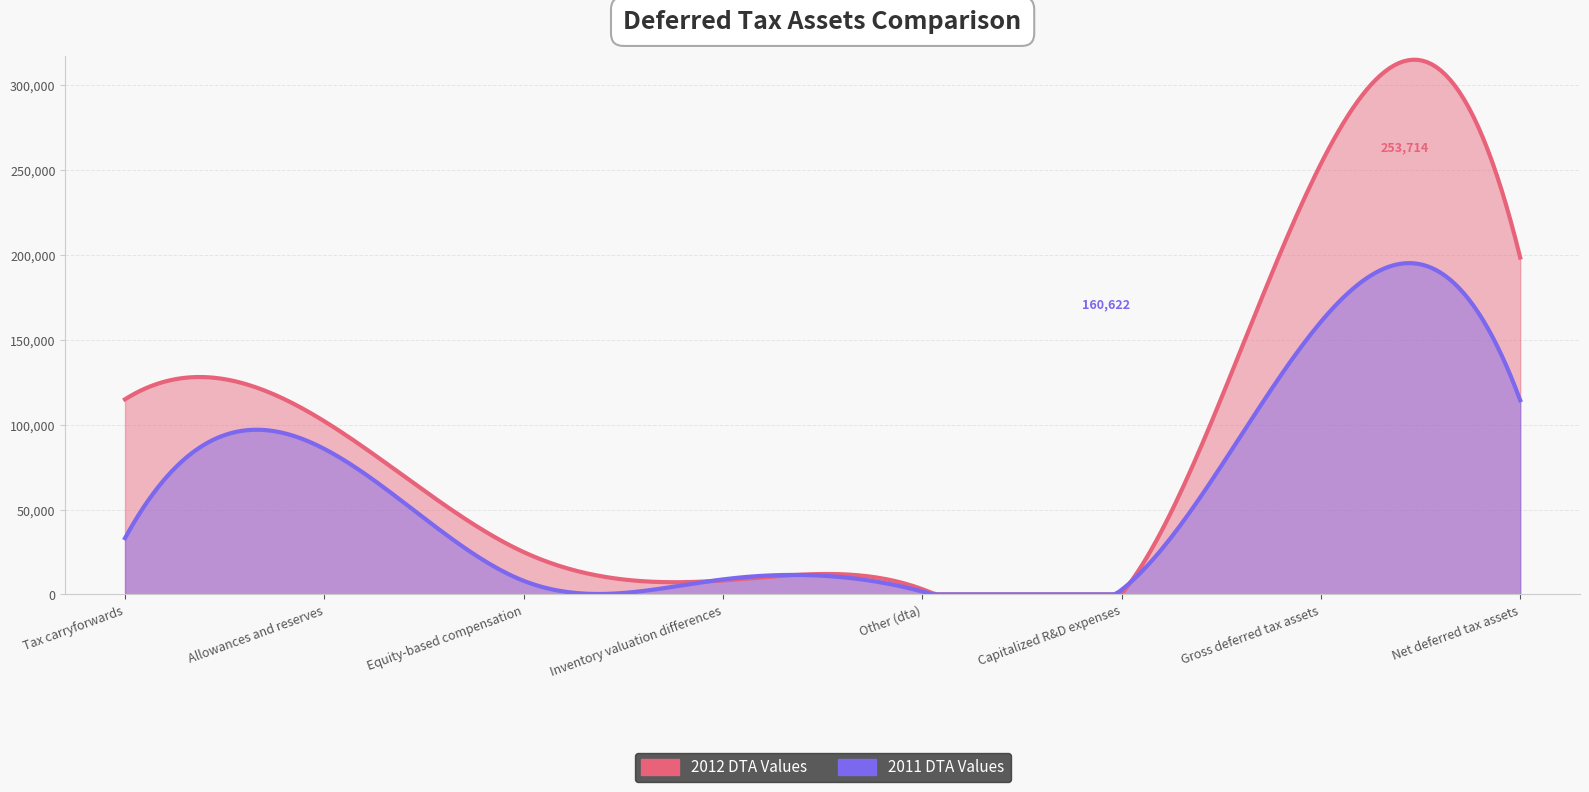

Which category has the highest value in the 2011 series?

Gross deferred tax assets